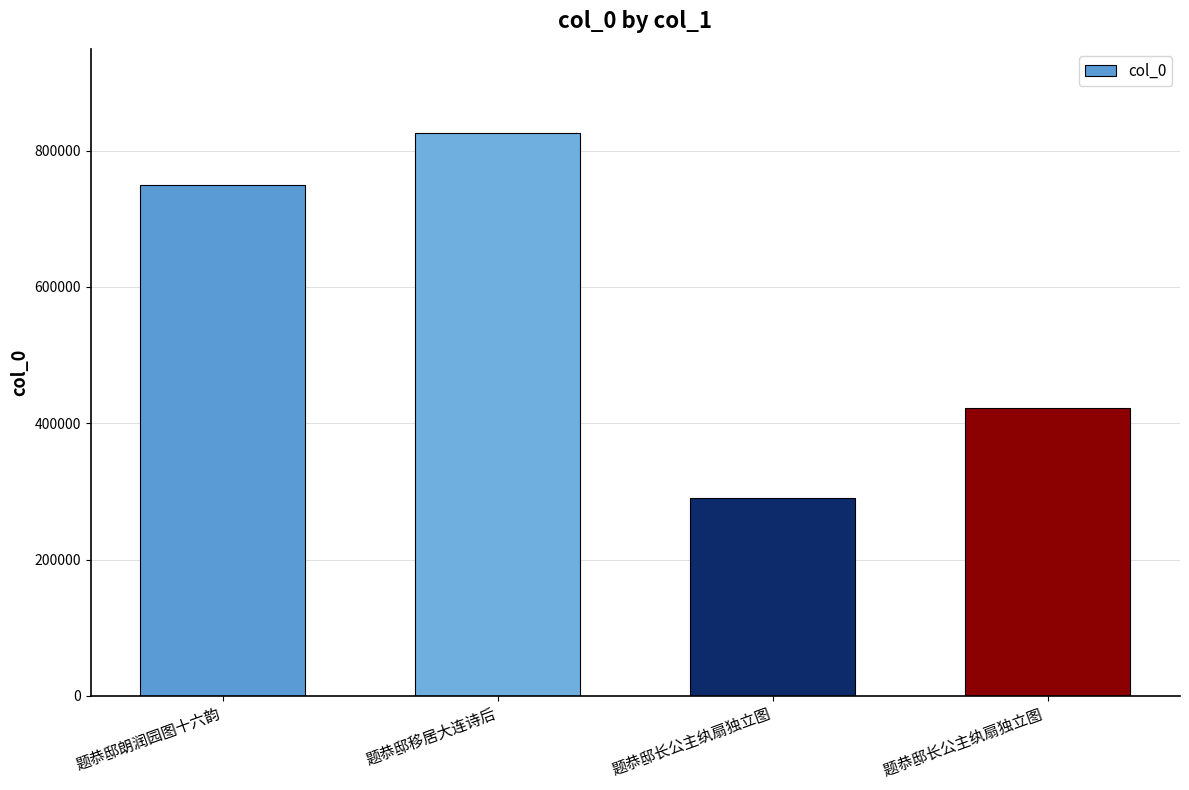

What is the difference between the maximum and minimum values?

535893